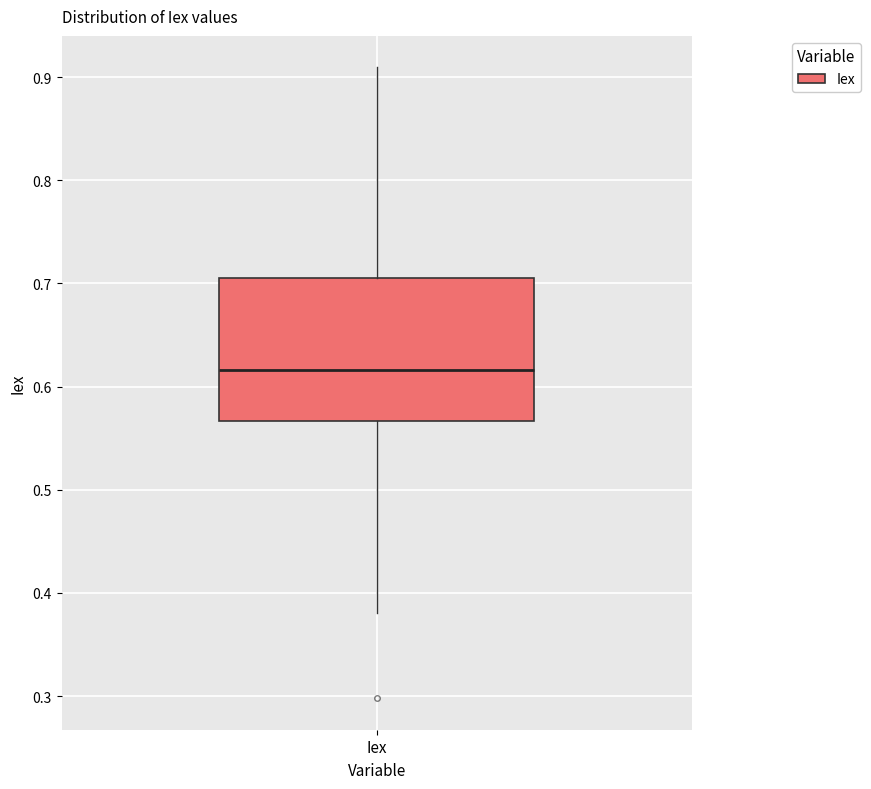

Read this box plot against the y-axis: the position of the median line, the range covered by the box, and the ends of both whiskers. The values are not printed on the chart, so give them approximately, as read against the axis.

median 0.62, box 0.57 to 0.71, whiskers 0.38 to 0.91